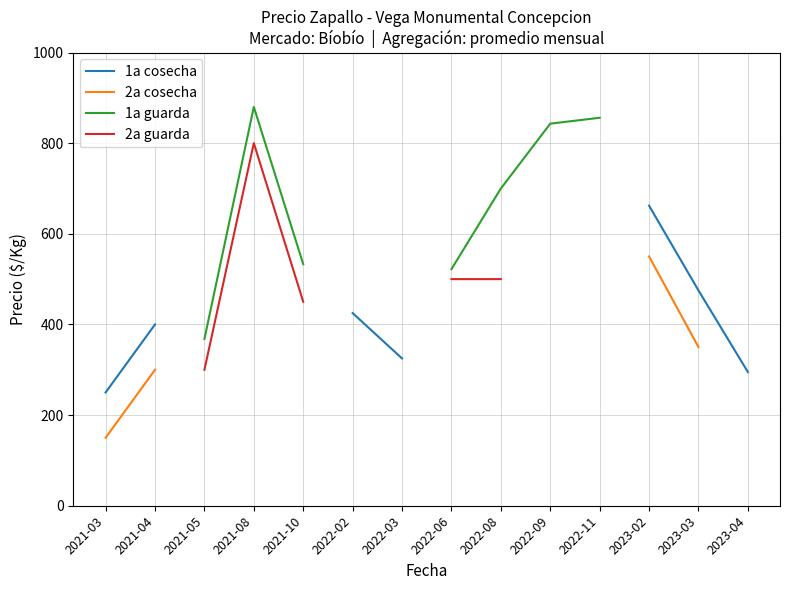

Is it true that 2a guarda equals 800.0 at 2021-08?

True